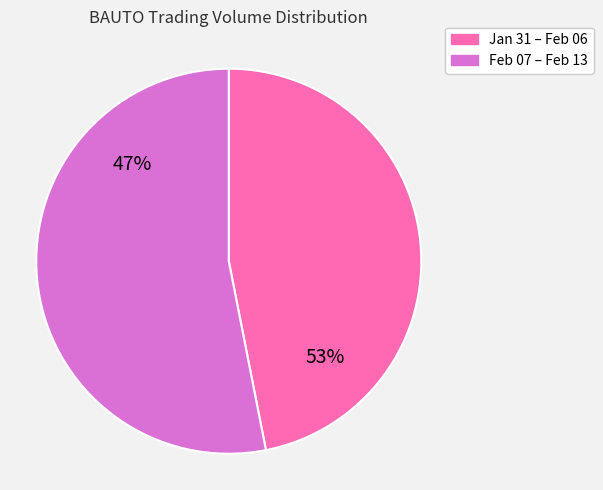

Does 2020-02-07 represent more than half of the total?

No